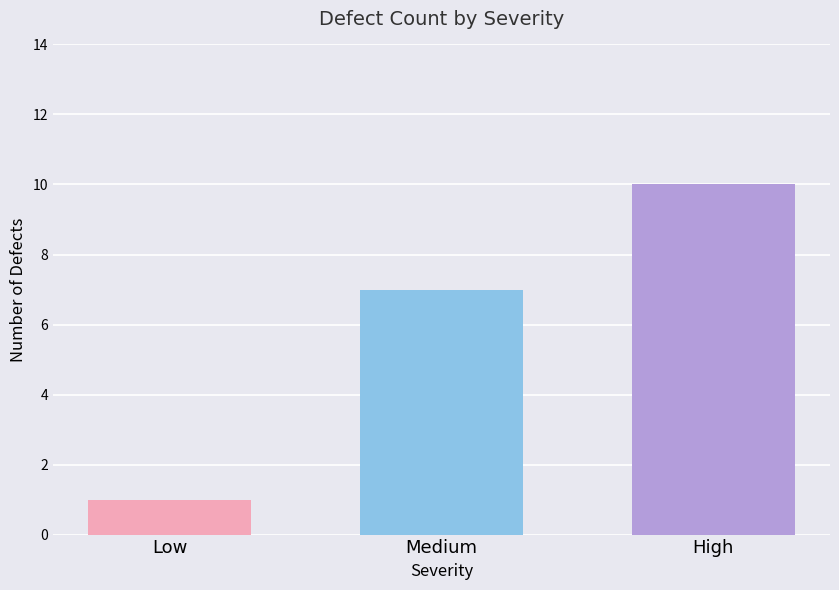

List the labels in order of value, smallest first.

Low, Medium, High